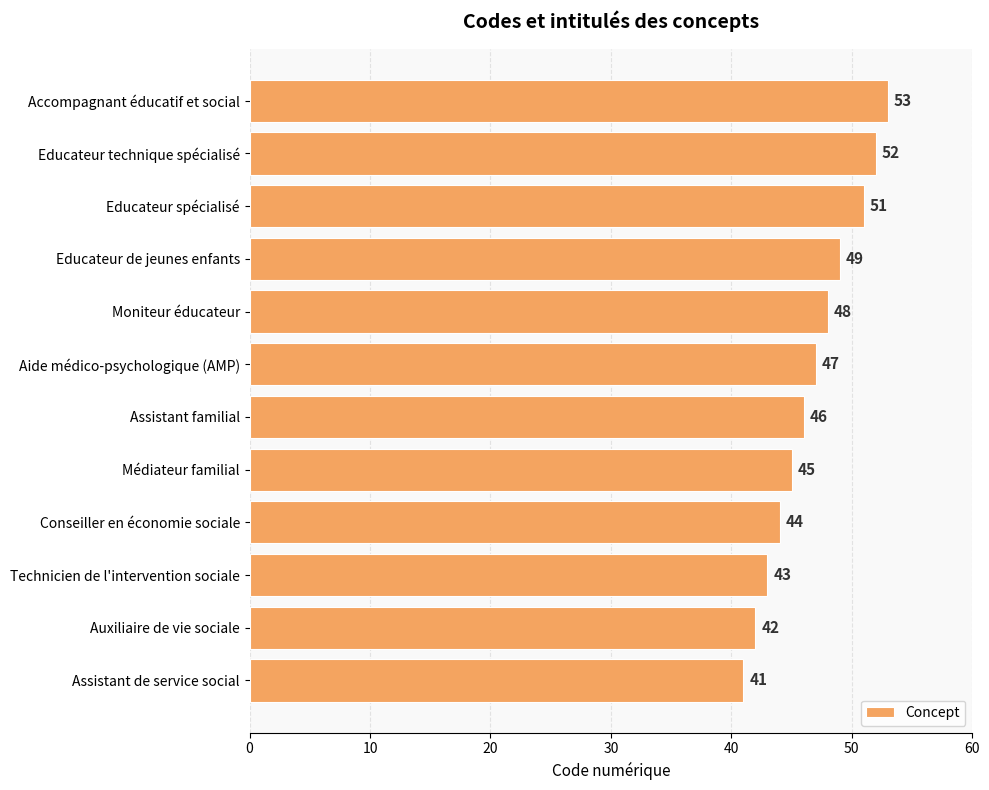

What is the difference between the maximum and second lowest values?

11